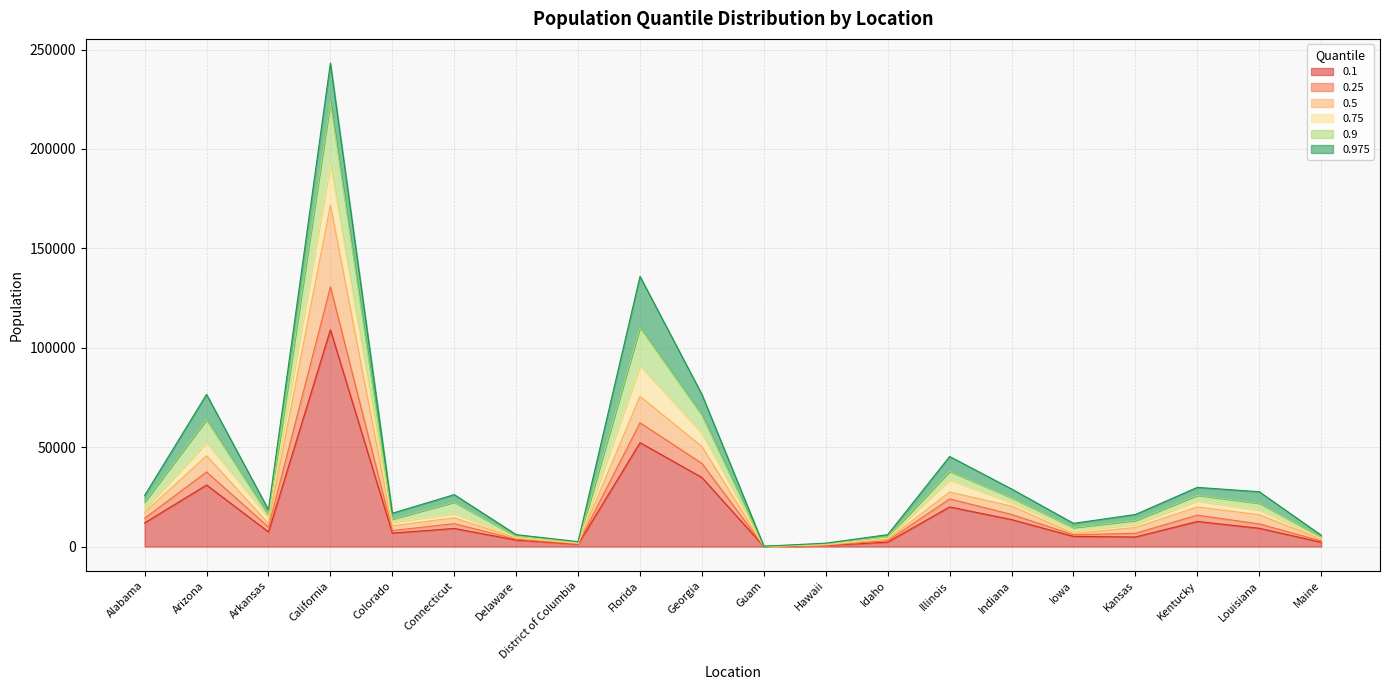

Is it true that 0.5 equals 14473 at Connecticut?

True